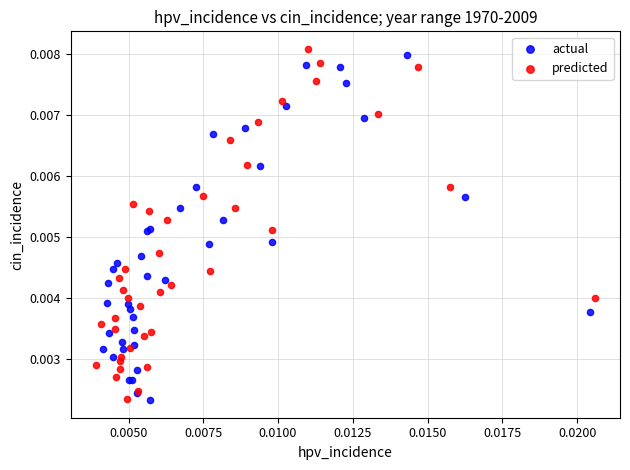

What are all the series names shown in the legend?

actual, predicted